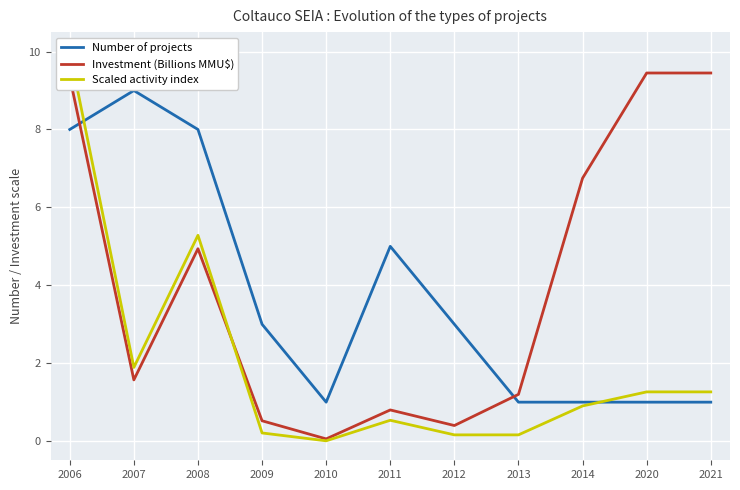

How many data points in Investment (Billions MMU$) are above 1?

7